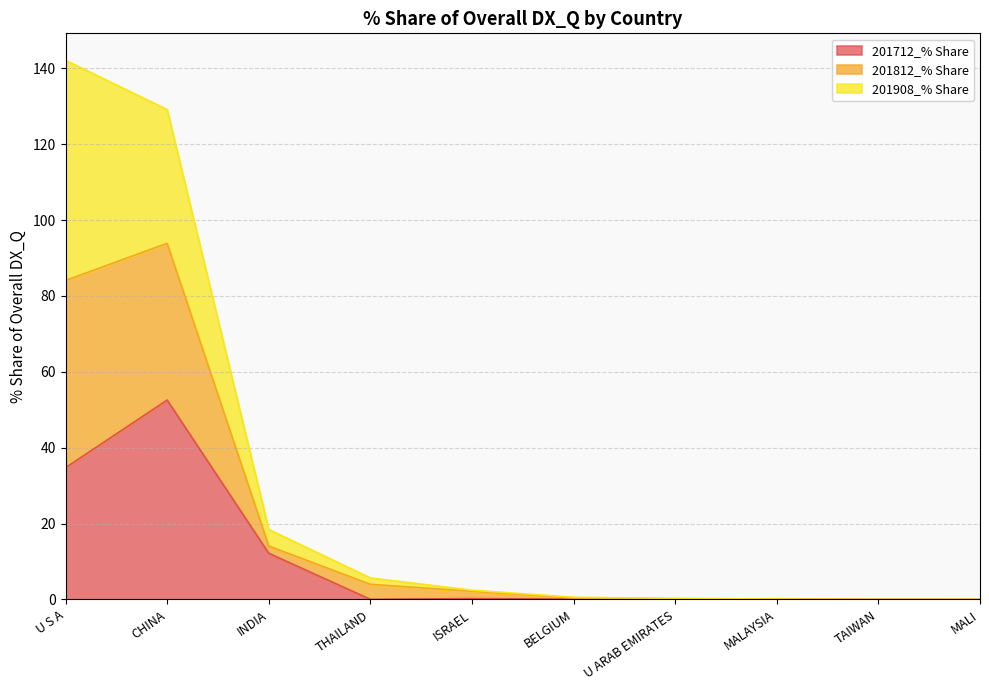

How many lines are shown in the chart?

3